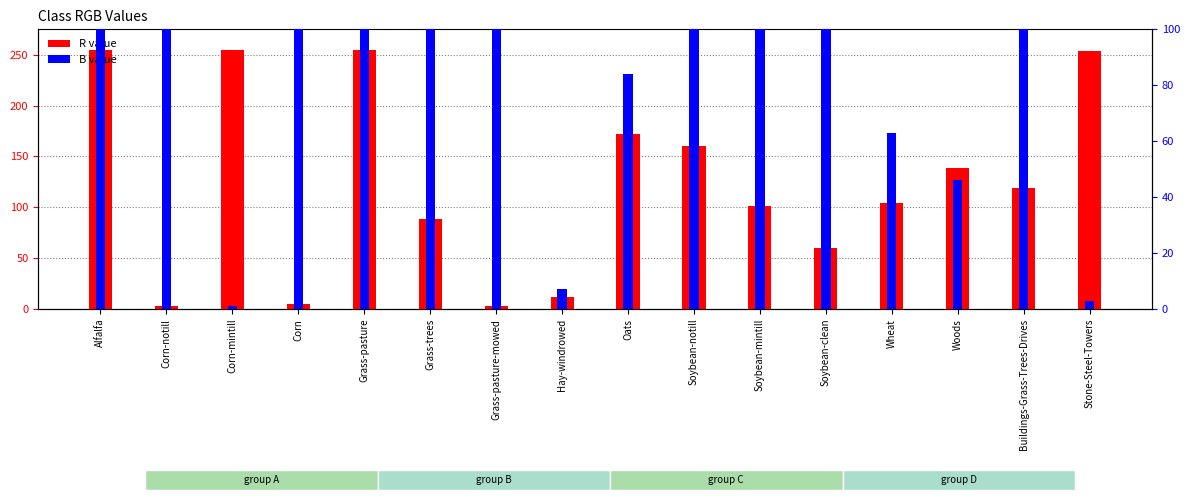

Rank the categories by B value from lowest to highest.

Corn-mintill, Stone-Steel-Towers, Hay-windrowed, Woods, Wheat, Oats, Soybean-clean, Corn, Alfalfa, Soybean-notill, Buildings-Grass-Trees-Drives, Corn-notill, Grass-pasture, Grass-trees, Grass-pasture-mowed, Soybean-mintill